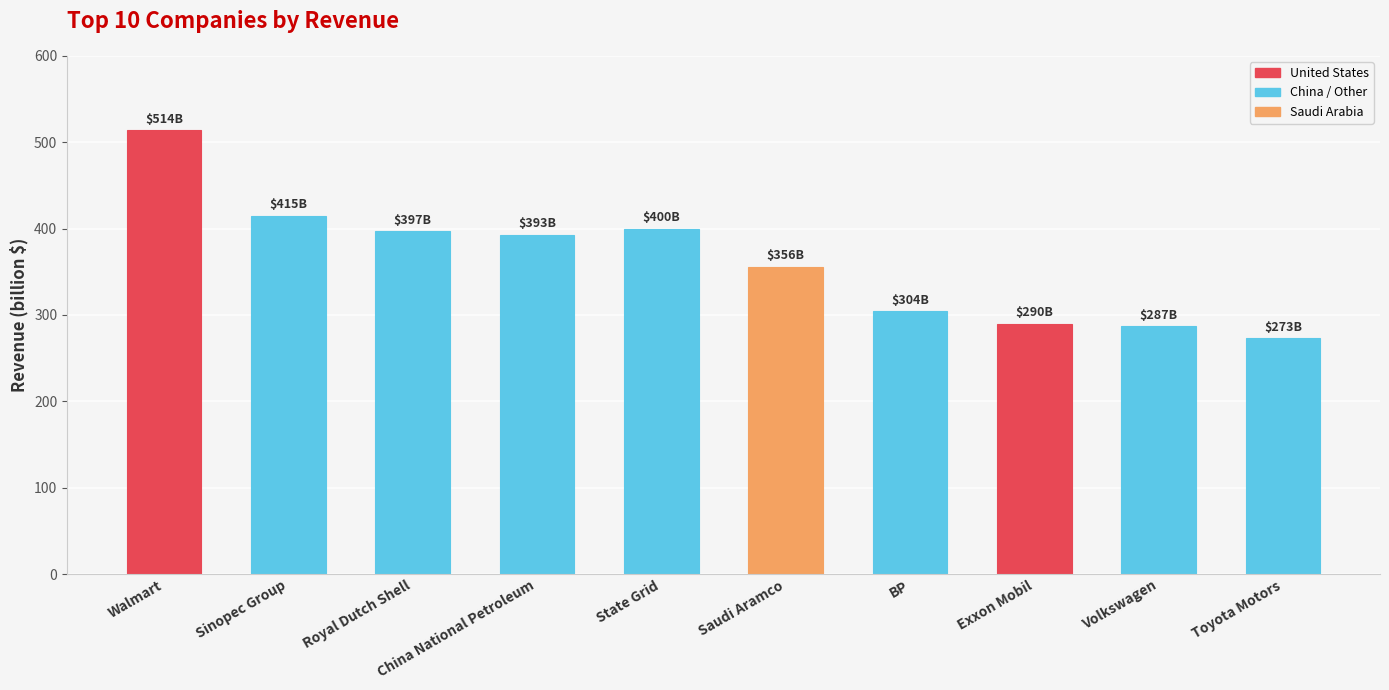

What is the difference between the maximum and minimum values?

241